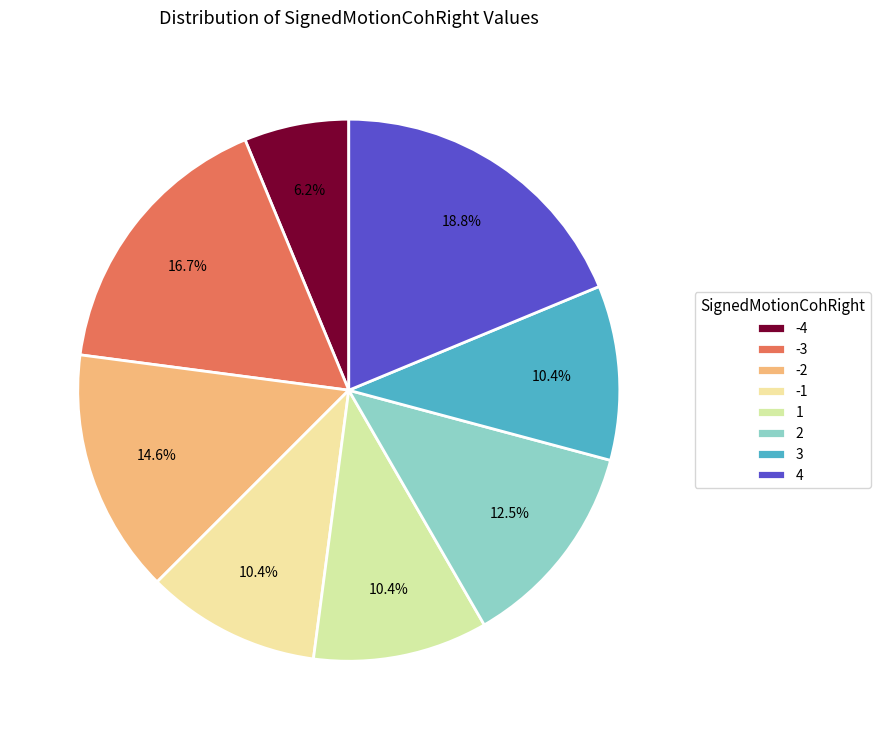

Is there a majority slice in this chart?

No